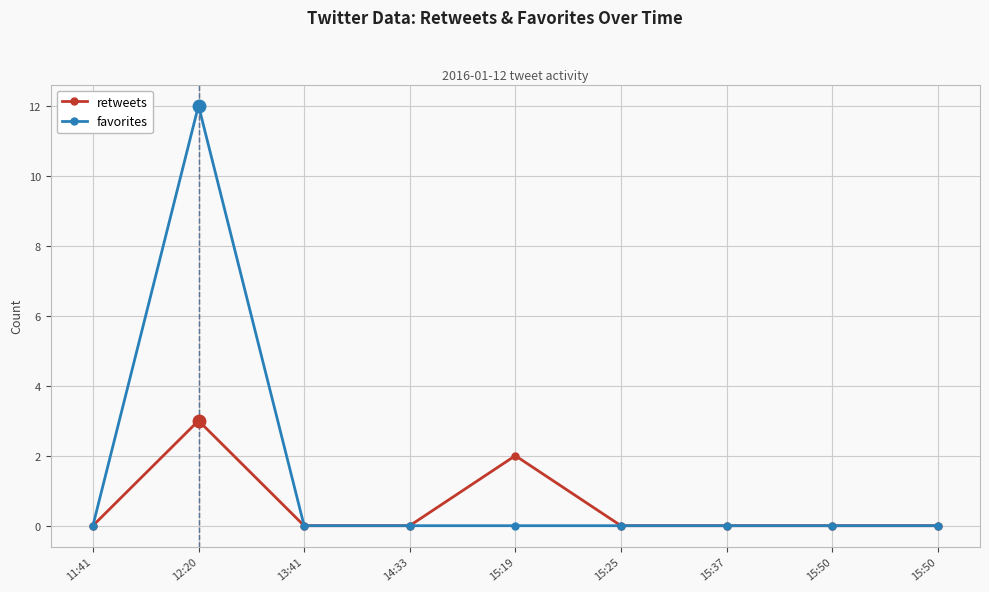

What are all the series names shown in the legend?

retweets, favorites